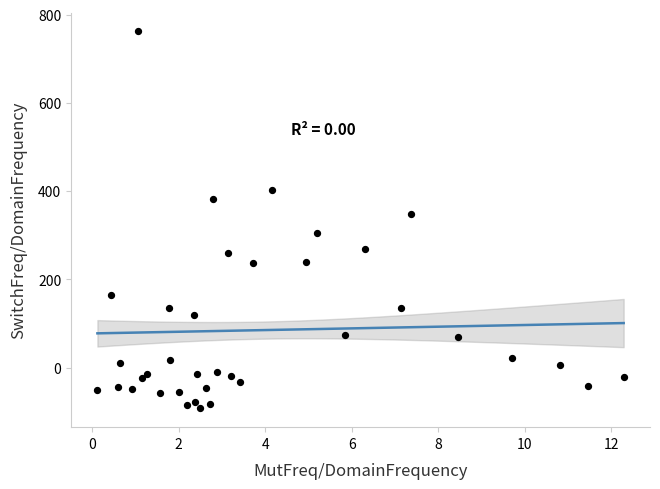

What is the range of Y values (max minus min)?

854.2